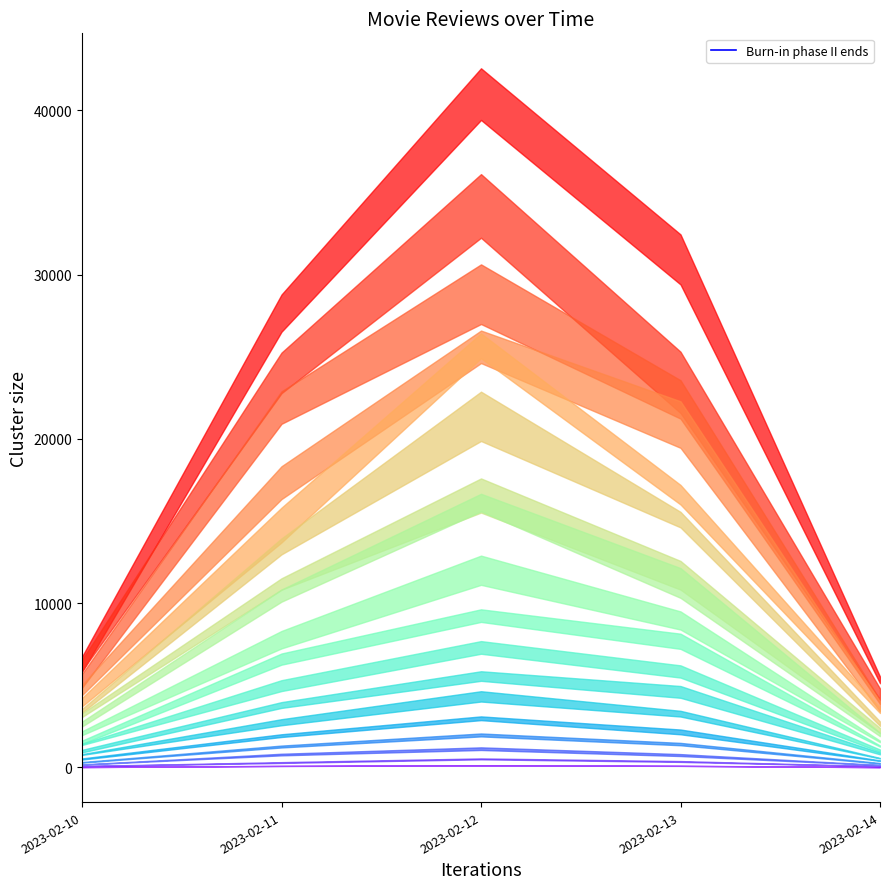

Which has a higher value, 2023-02-11 or 2023-02-10?

2023-02-11